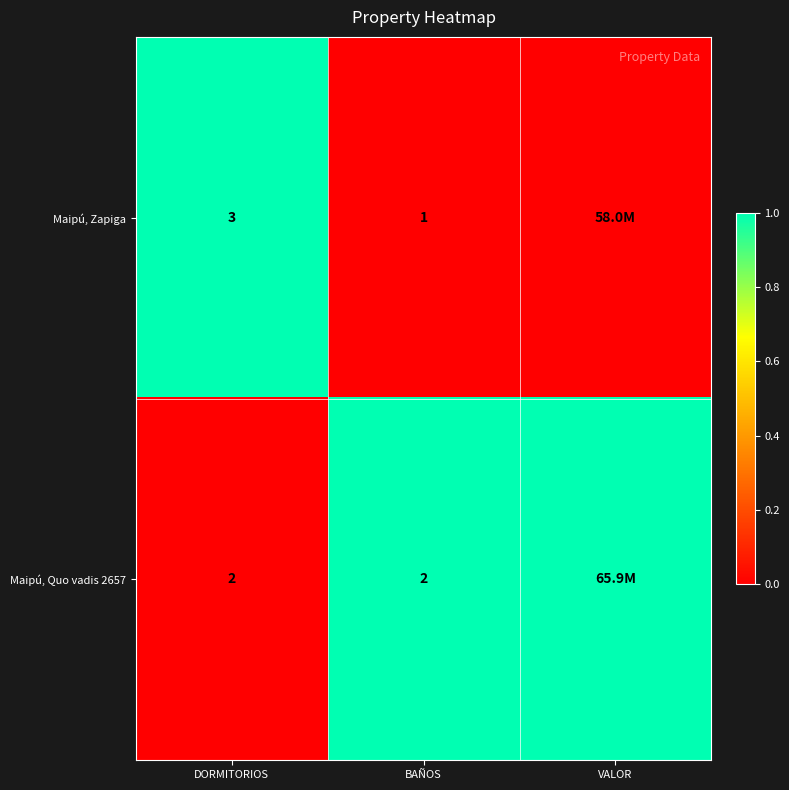

Rank the series at BAÑOS from highest to lowest value.

Maipú, Quo vadis 2657, Maipú, Zapiga